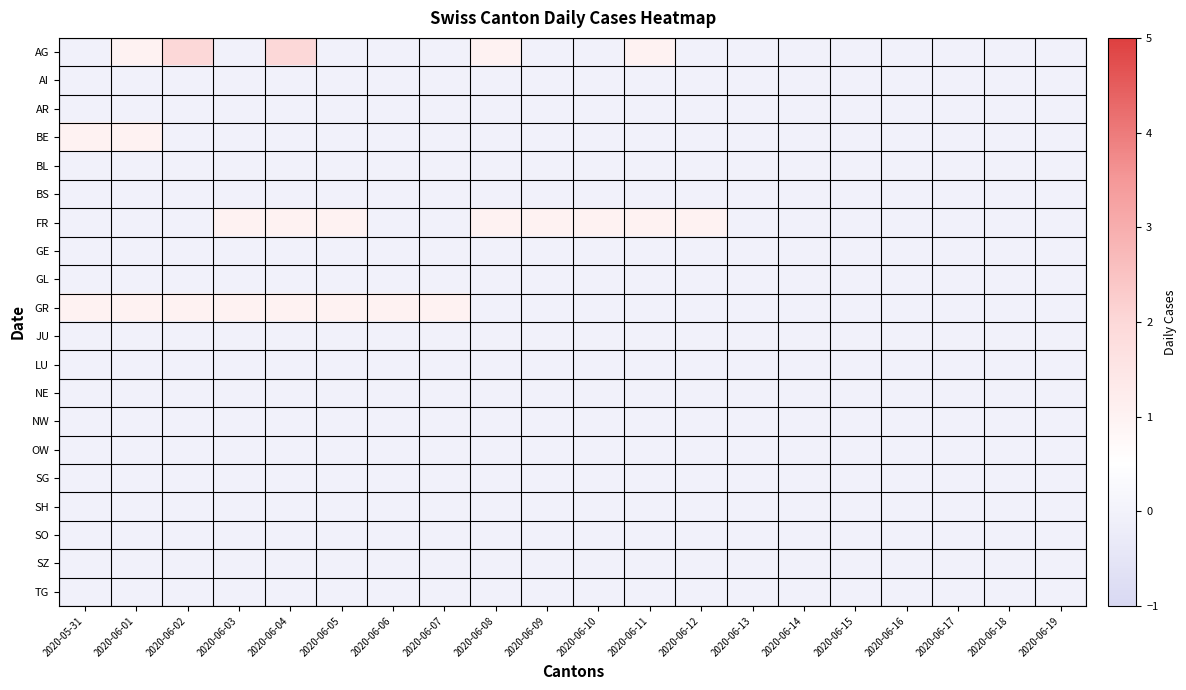

Reading left to right, list all the values displayed in this chart.

AG: 2020-05-31=0	2020-06-01=1	2020-06-02=2	2020-06-03=0	2020-06-04=2	2020-06-05=0	2020-06-06=0	2020-06-07=0	2020-06-08=1	2020-06-09=0	2020-06-10=0	2020-06-11=1	2020-06-12=0	2020-06-13=0	2020-06-14=0	2020-06-15=0	2020-06-16=0	2020-06-17=0	2020-06-18=0	2020-06-19=0
AI: 2020-05-31=0	2020-06-01=0	2020-06-02=0	2020-06-03=0	2020-06-04=0	2020-06-05=0	2020-06-06=0	2020-06-07=0	2020-06-08=0	2020-06-09=0	2020-06-10=0	2020-06-11=0	2020-06-12=0	2020-06-13=0	2020-06-14=0	2020-06-15=0	2020-06-16=0	2020-06-17=0	2020-06-18=0	2020-06-19=0
AR: 2020-05-31=0	2020-06-01=0	2020-06-02=0	2020-06-03=0	2020-06-04=0	2020-06-05=0	2020-06-06=0	2020-06-07=0	2020-06-08=0	2020-06-09=0	2020-06-10=0	2020-06-11=0	2020-06-12=0	2020-06-13=0	2020-06-14=0	2020-06-15=0	2020-06-16=0	2020-06-17=0	2020-06-18=0	2020-06-19=0
BE: 2020-05-31=1	2020-06-01=1	2020-06-02=0	2020-06-03=0	2020-06-04=0	2020-06-05=0	2020-06-06=0	2020-06-07=0	2020-06-08=0	2020-06-09=0	2020-06-10=0	2020-06-11=0	2020-06-12=0	2020-06-13=0	2020-06-14=0	2020-06-15=0	2020-06-16=0	2020-06-17=0	2020-06-18=0	2020-06-19=0
BL: 2020-05-31=0	2020-06-01=0	2020-06-02=0	2020-06-03=0	2020-06-04=0	2020-06-05=0	2020-06-06=0	2020-06-07=0	2020-06-08=0	2020-06-09=0	2020-06-10=0	2020-06-11=0	2020-06-12=0	2020-06-13=0	2020-06-14=0	2020-06-15=0	2020-06-16=0	2020-06-17=0	2020-06-18=0	2020-06-19=0
BS: 2020-05-31=0	2020-06-01=0	2020-06-02=0	2020-06-03=0	2020-06-04=0	2020-06-05=0	2020-06-06=0	2020-06-07=0	2020-06-08=0	2020-06-09=0	2020-06-10=0	2020-06-11=0	2020-06-12=0	2020-06-13=0	2020-06-14=0	2020-06-15=0	2020-06-16=0	2020-06-17=0	2020-06-18=0	2020-06-19=0
FR: 2020-05-31=0	2020-06-01=0	2020-06-02=0	2020-06-03=1	2020-06-04=1	2020-06-05=1	2020-06-06=0	2020-06-07=0	2020-06-08=1	2020-06-09=1	2020-06-10=1	2020-06-11=1	2020-06-12=1	2020-06-13=0	2020-06-14=0	2020-06-15=0	2020-06-16=0	2020-06-17=0	2020-06-18=0	2020-06-19=0
GE: 2020-05-31=0	2020-06-01=0	2020-06-02=0	2020-06-03=0	2020-06-04=0	2020-06-05=0	2020-06-06=0	2020-06-07=0	2020-06-08=0	2020-06-09=0	2020-06-10=0	2020-06-11=0	2020-06-12=0	2020-06-13=0	2020-06-14=0	2020-06-15=0	2020-06-16=0	2020-06-17=0	2020-06-18=0	2020-06-19=0
GL: 2020-05-31=0	2020-06-01=0	2020-06-02=0	2020-06-03=0	2020-06-04=0	2020-06-05=0	2020-06-06=0	2020-06-07=0	2020-06-08=0	2020-06-09=0	2020-06-10=0	2020-06-11=0	2020-06-12=0	2020-06-13=0	2020-06-14=0	2020-06-15=0	2020-06-16=0	2020-06-17=0	2020-06-18=0	2020-06-19=0
GR: 2020-05-31=1	2020-06-01=1	2020-06-02=1	2020-06-03=1	2020-06-04=1	2020-06-05=1	2020-06-06=1	2020-06-07=1	2020-06-08=0	2020-06-09=0	2020-06-10=0	2020-06-11=0	2020-06-12=0	2020-06-13=0	2020-06-14=0	2020-06-15=0	2020-06-16=0	2020-06-17=0	2020-06-18=0	2020-06-19=0
JU: 2020-05-31=0	2020-06-01=0	2020-06-02=0	2020-06-03=0	2020-06-04=0	2020-06-05=0	2020-06-06=0	2020-06-07=0	2020-06-08=0	2020-06-09=0	2020-06-10=0	2020-06-11=0	2020-06-12=0	2020-06-13=0	2020-06-14=0	2020-06-15=0	2020-06-16=0	2020-06-17=0	2020-06-18=0	2020-06-19=0
LU: 2020-05-31=0	2020-06-01=0	2020-06-02=0	2020-06-03=0	2020-06-04=0	2020-06-05=0	2020-06-06=0	2020-06-07=0	2020-06-08=0	2020-06-09=0	2020-06-10=0	2020-06-11=0	2020-06-12=0	2020-06-13=0	2020-06-14=0	2020-06-15=0	2020-06-16=0	2020-06-17=0	2020-06-18=0	2020-06-19=0
NE: 2020-05-31=0	2020-06-01=0	2020-06-02=0	2020-06-03=0	2020-06-04=0	2020-06-05=0	2020-06-06=0	2020-06-07=0	2020-06-08=0	2020-06-09=0	2020-06-10=0	2020-06-11=0	2020-06-12=0	2020-06-13=0	2020-06-14=0	2020-06-15=0	2020-06-16=0	2020-06-17=0	2020-06-18=0	2020-06-19=0
NW: 2020-05-31=0	2020-06-01=0	2020-06-02=0	2020-06-03=0	2020-06-04=0	2020-06-05=0	2020-06-06=0	2020-06-07=0	2020-06-08=0	2020-06-09=0	2020-06-10=0	2020-06-11=0	2020-06-12=0	2020-06-13=0	2020-06-14=0	2020-06-15=0	2020-06-16=0	2020-06-17=0	2020-06-18=0	2020-06-19=0
OW: 2020-05-31=0	2020-06-01=0	2020-06-02=0	2020-06-03=0	2020-06-04=0	2020-06-05=0	2020-06-06=0	2020-06-07=0	2020-06-08=0	2020-06-09=0	2020-06-10=0	2020-06-11=0	2020-06-12=0	2020-06-13=0	2020-06-14=0	2020-06-15=0	2020-06-16=0	2020-06-17=0	2020-06-18=0	2020-06-19=0
SG: 2020-05-31=0	2020-06-01=0	2020-06-02=0	2020-06-03=0	2020-06-04=0	2020-06-05=0	2020-06-06=0	2020-06-07=0	2020-06-08=0	2020-06-09=0	2020-06-10=0	2020-06-11=0	2020-06-12=0	2020-06-13=0	2020-06-14=0	2020-06-15=0	2020-06-16=0	2020-06-17=0	2020-06-18=0	2020-06-19=0
SH: 2020-05-31=0	2020-06-01=0	2020-06-02=0	2020-06-03=0	2020-06-04=0	2020-06-05=0	2020-06-06=0	2020-06-07=0	2020-06-08=0	2020-06-09=0	2020-06-10=0	2020-06-11=0	2020-06-12=0	2020-06-13=0	2020-06-14=0	2020-06-15=0	2020-06-16=0	2020-06-17=0	2020-06-18=0	2020-06-19=0
SO: 2020-05-31=0	2020-06-01=0	2020-06-02=0	2020-06-03=0	2020-06-04=0	2020-06-05=0	2020-06-06=0	2020-06-07=0	2020-06-08=0	2020-06-09=0	2020-06-10=0	2020-06-11=0	2020-06-12=0	2020-06-13=0	2020-06-14=0	2020-06-15=0	2020-06-16=0	2020-06-17=0	2020-06-18=0	2020-06-19=0
SZ: 2020-05-31=0	2020-06-01=0	2020-06-02=0	2020-06-03=0	2020-06-04=0	2020-06-05=0	2020-06-06=0	2020-06-07=0	2020-06-08=0	2020-06-09=0	2020-06-10=0	2020-06-11=0	2020-06-12=0	2020-06-13=0	2020-06-14=0	2020-06-15=0	2020-06-16=0	2020-06-17=0	2020-06-18=0	2020-06-19=0
TG: 2020-05-31=0	2020-06-01=0	2020-06-02=0	2020-06-03=0	2020-06-04=0	2020-06-05=0	2020-06-06=0	2020-06-07=0	2020-06-08=0	2020-06-09=0	2020-06-10=0	2020-06-11=0	2020-06-12=0	2020-06-13=0	2020-06-14=0	2020-06-15=0	2020-06-16=0	2020-06-17=0	2020-06-18=0	2020-06-19=0